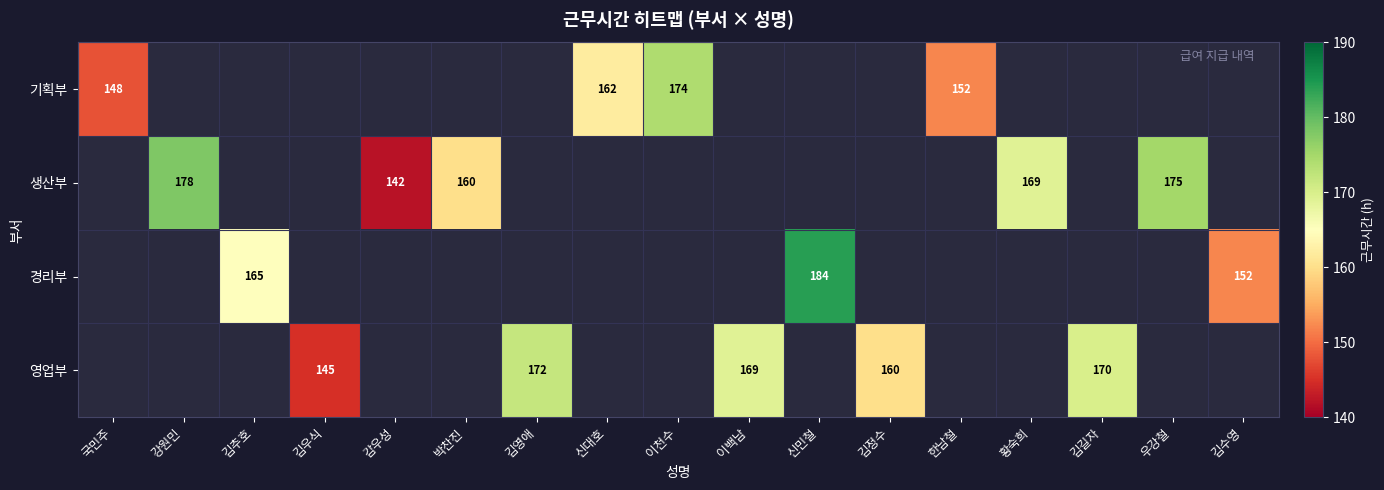

How many distinct data groups are displayed?

4